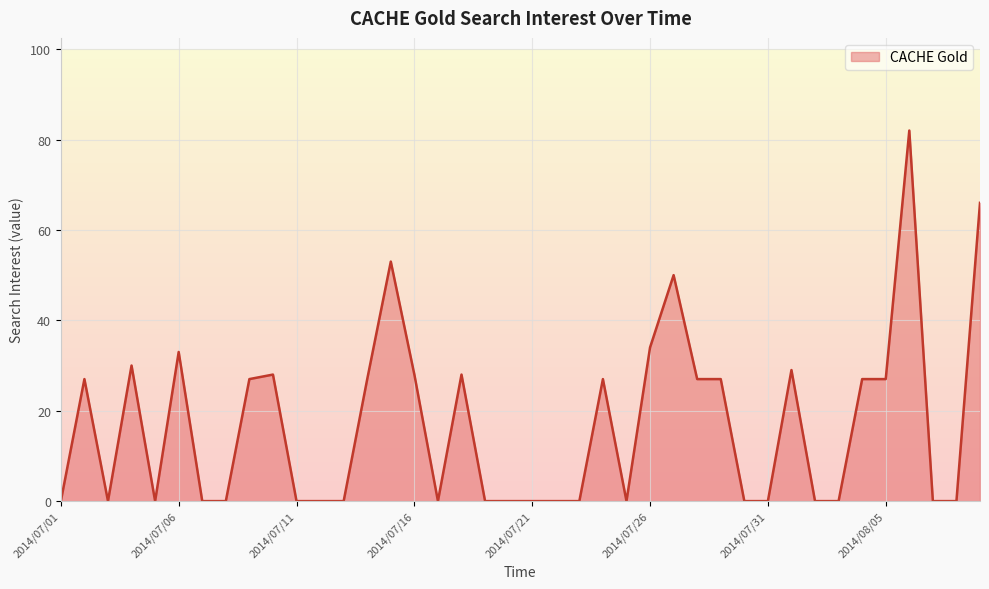

How many lines are shown in the chart?

1